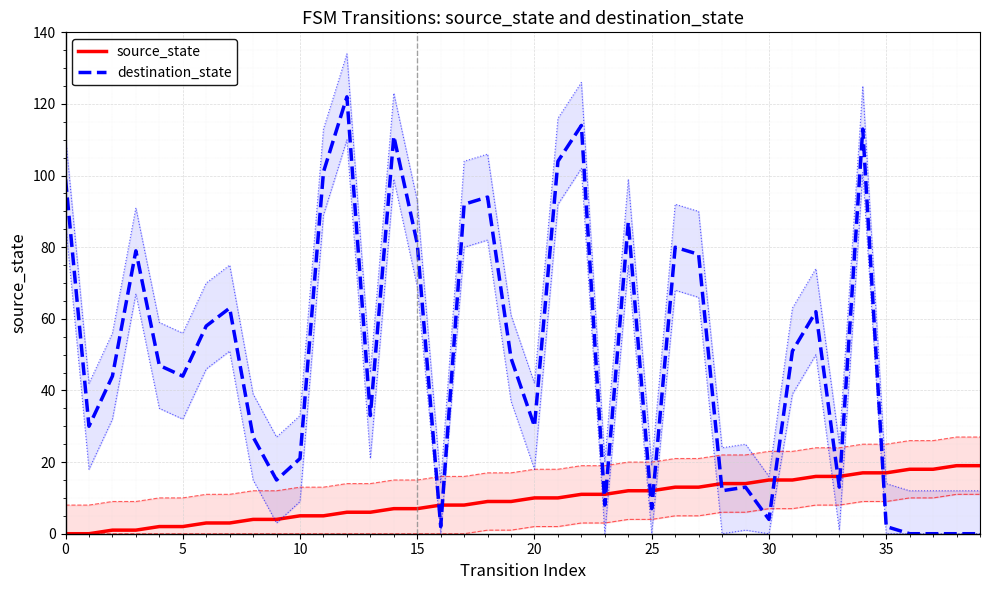

Where do source_state and destination_state first cross each other?

15 and 16